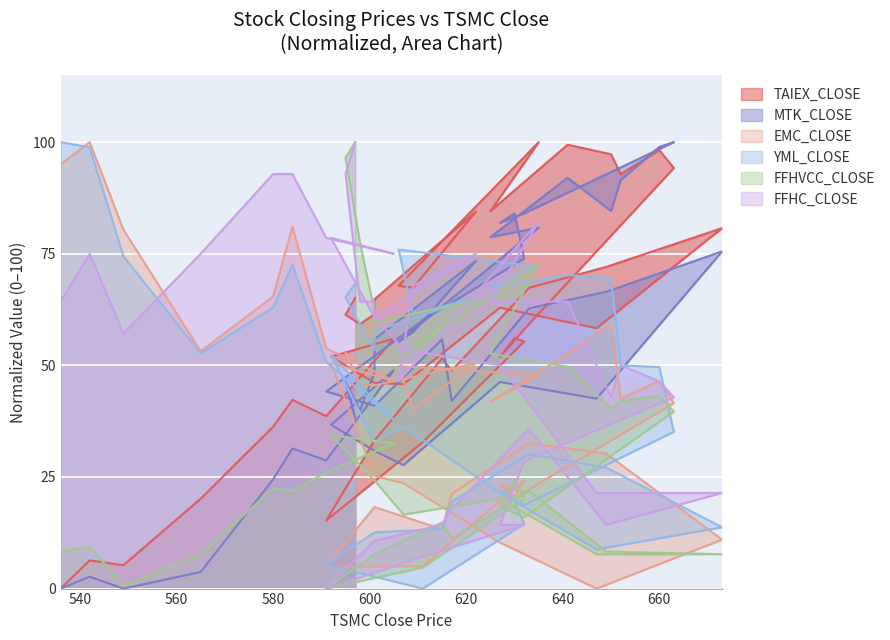

How many interior local peaks does the FFHC_CLOSE series have?

6